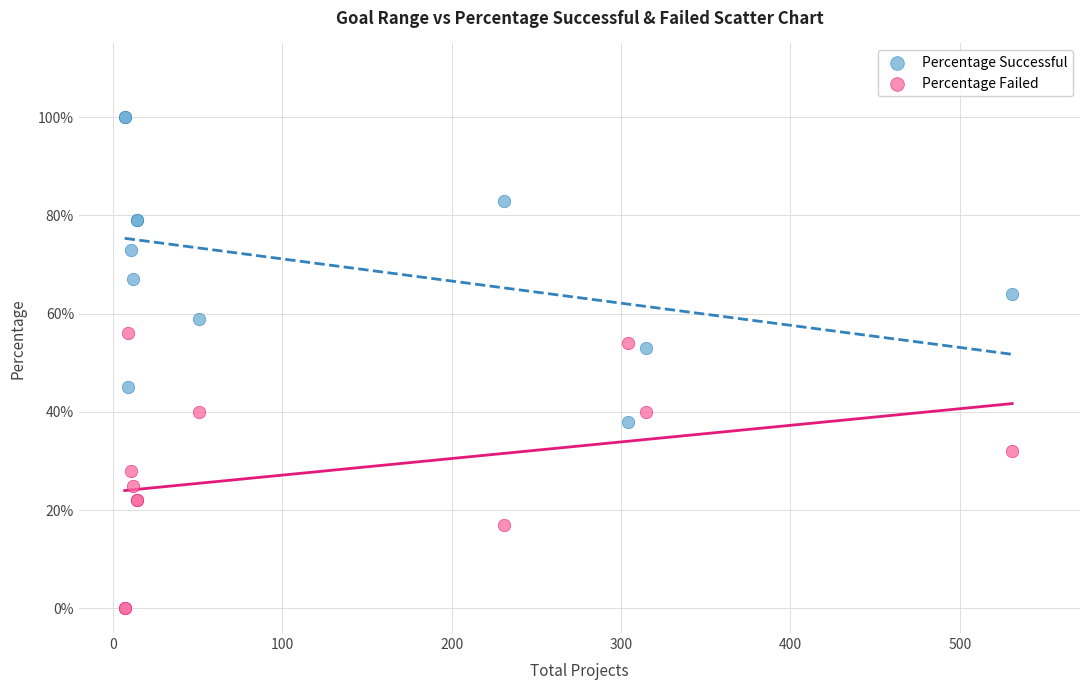

What are all the series names shown in the legend?

Percentage Successful, Percentage Failed